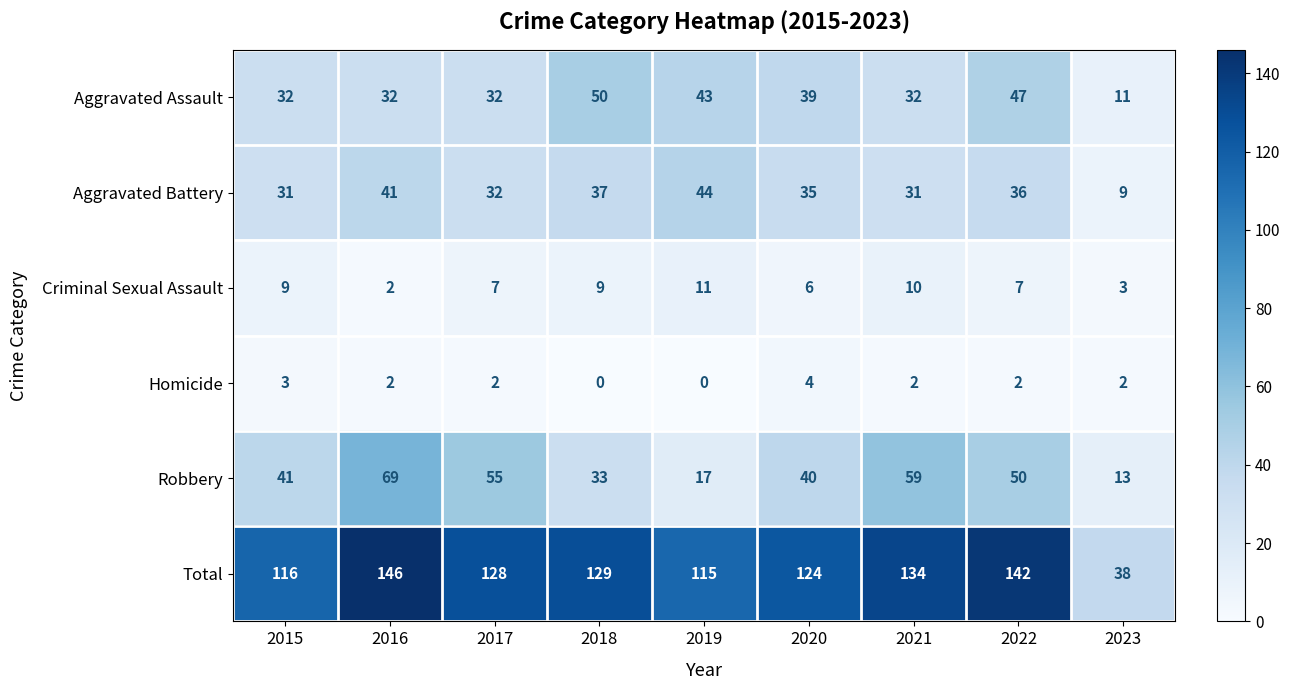

Rank the series by their maximum value, from highest to lowest.

Total, Robbery, Aggravated Assault, Aggravated Battery, Criminal Sexual Assault, Homicide